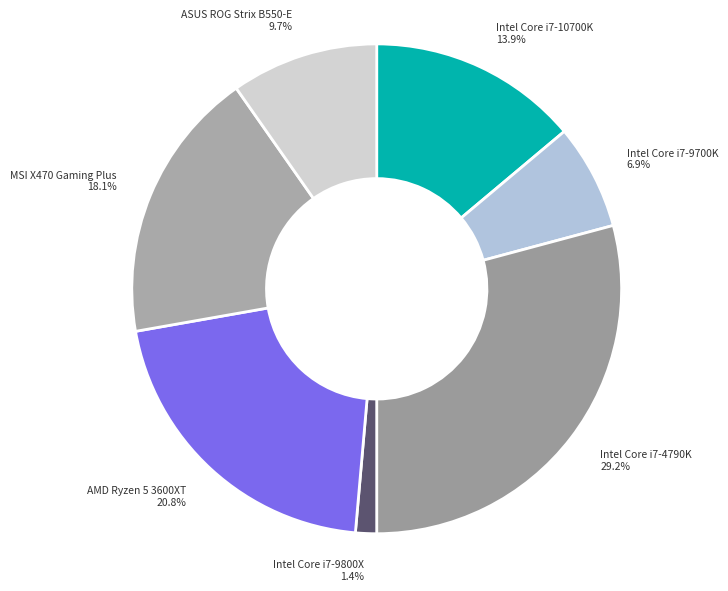

Count the number of slices in the pie.

7